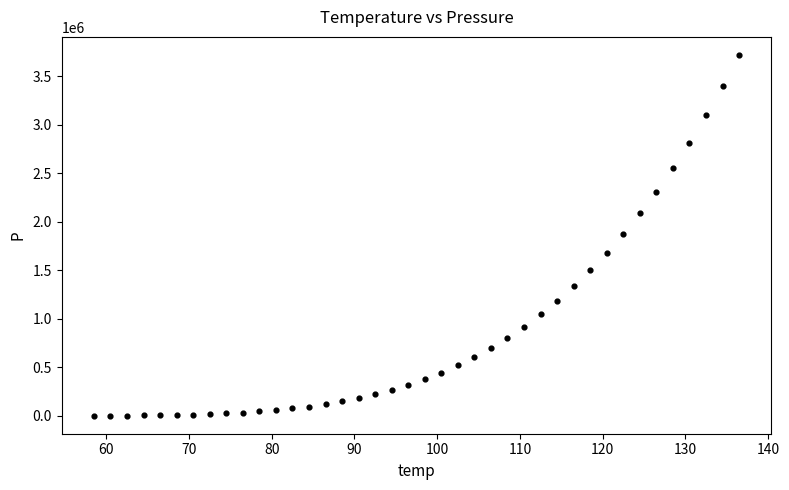

What is the range of Y values (max minus min)?

3716184.3